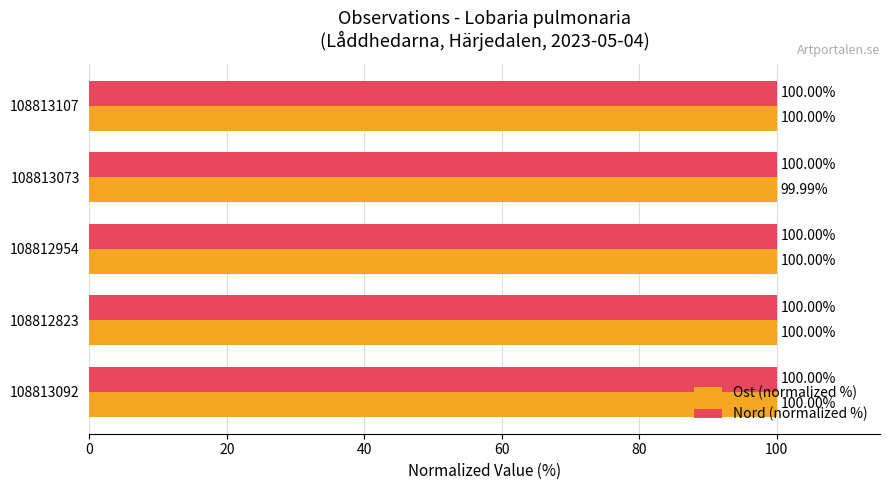

Which category has the lowest value across all series?

108813073